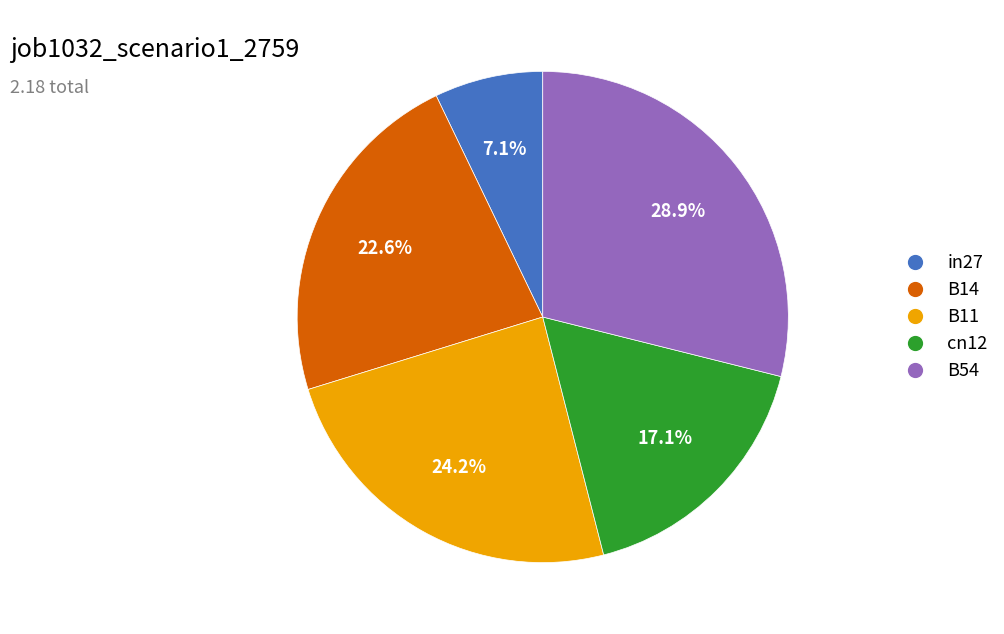

What percentage is NOT represented by B54?

71.1%